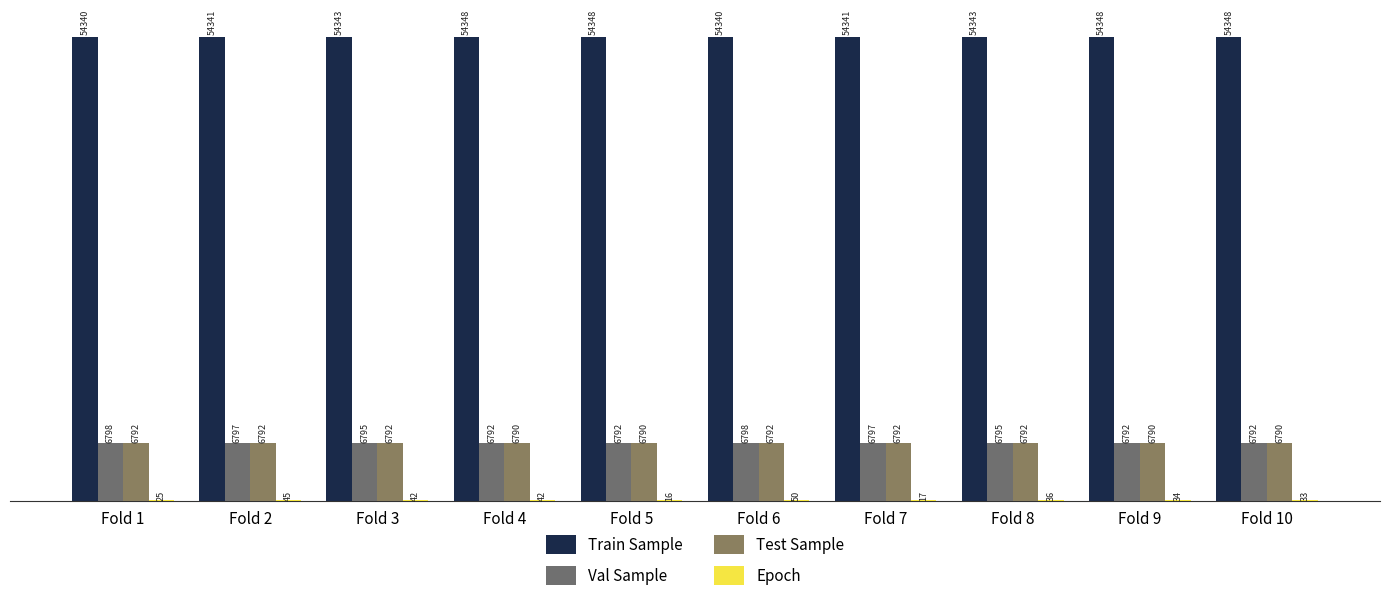

Count the number of data series in this chart.

4